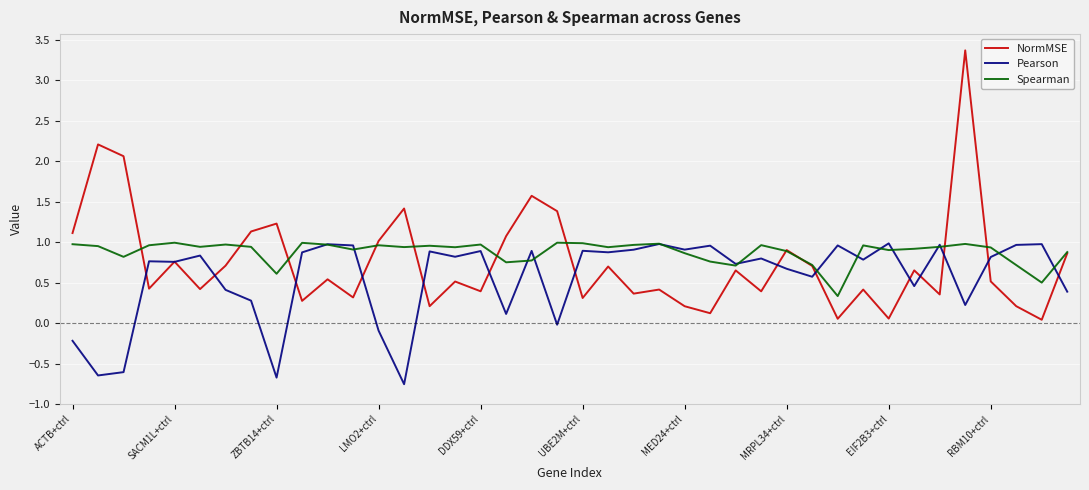

What is the difference between the second highest and second lowest values in the Pearson series?

1.7